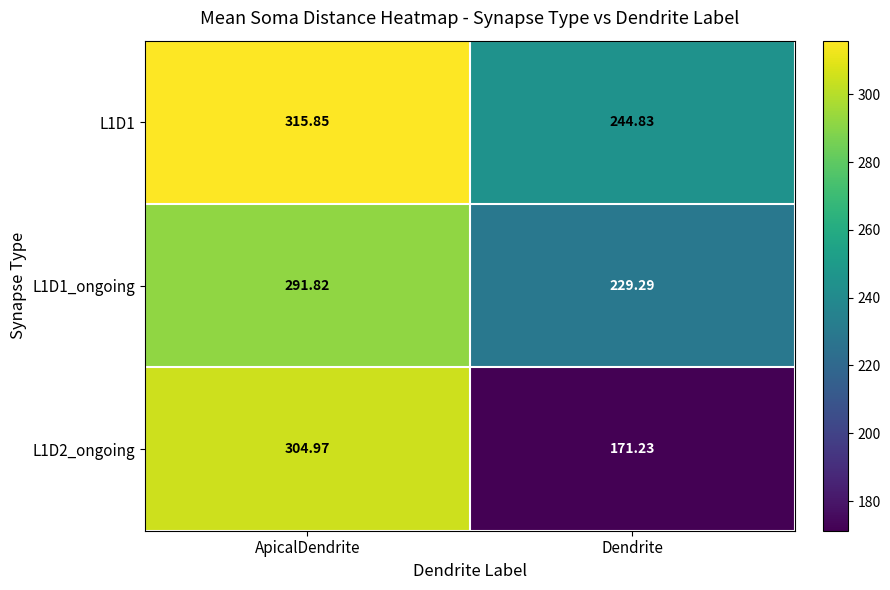

What is the total value across all series at Dendrite?

645.4